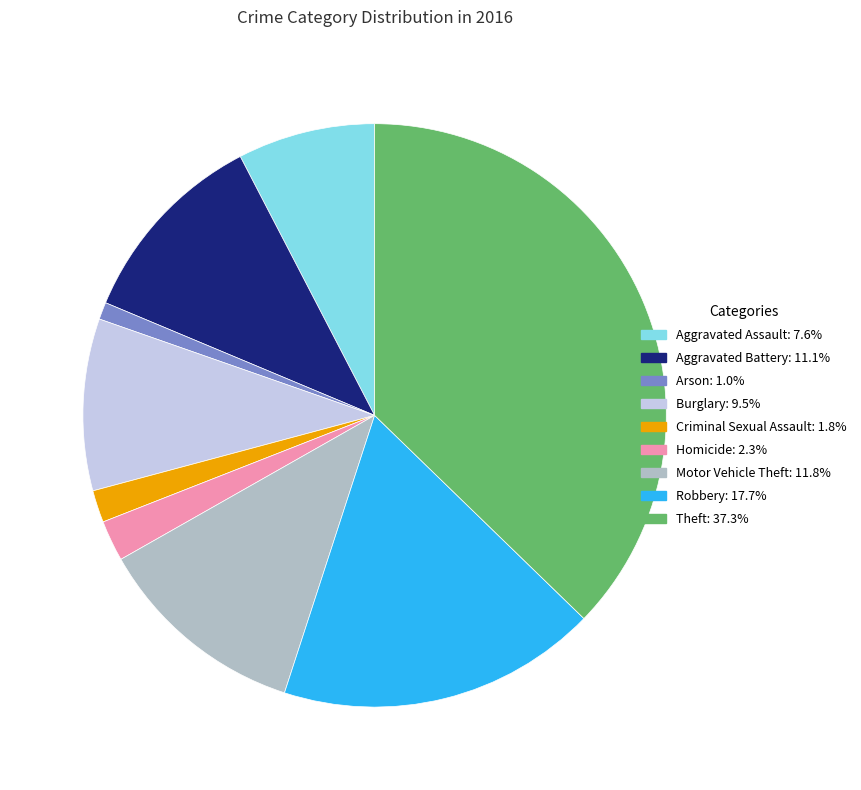

Which category has the smallest portion of the pie?

Arson